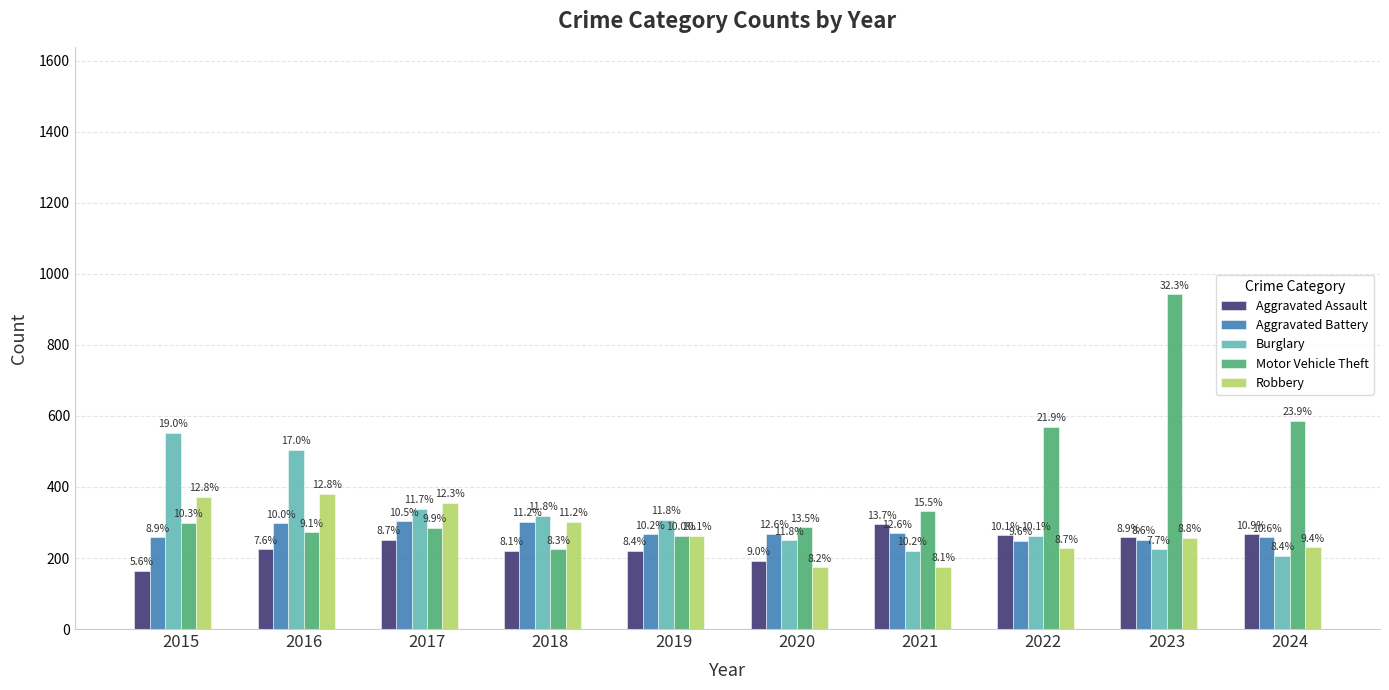

What are all the series names shown in the legend?

Aggravated Assault, Aggravated Battery, Burglary, Motor Vehicle Theft, Robbery